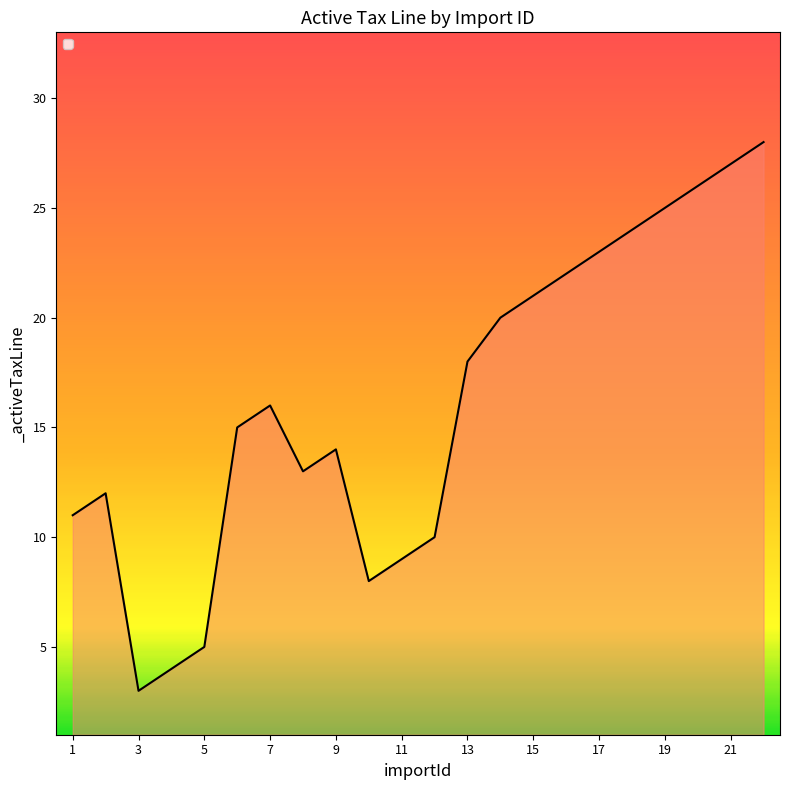

What is the minimum value shown in the chart?

3